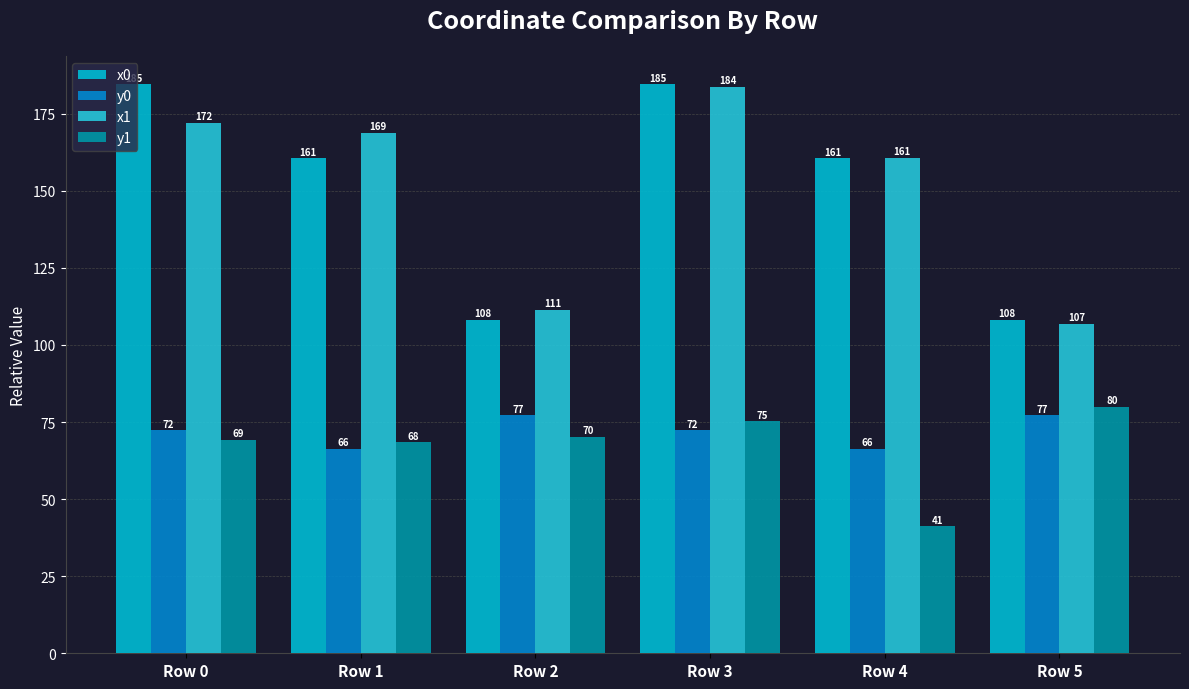

The x0 series shows 160.6 at Row 1. True or false?

True